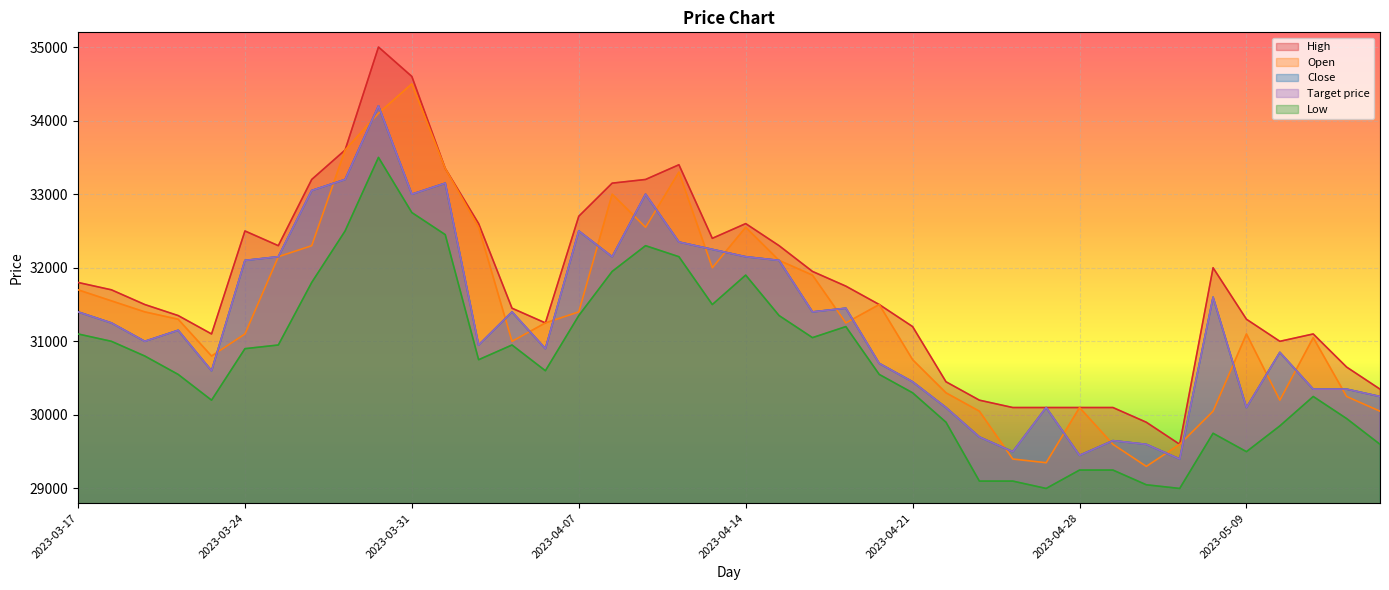

What is the sum of the Low values at 2023-03-31 and 2023-04-18?

63800